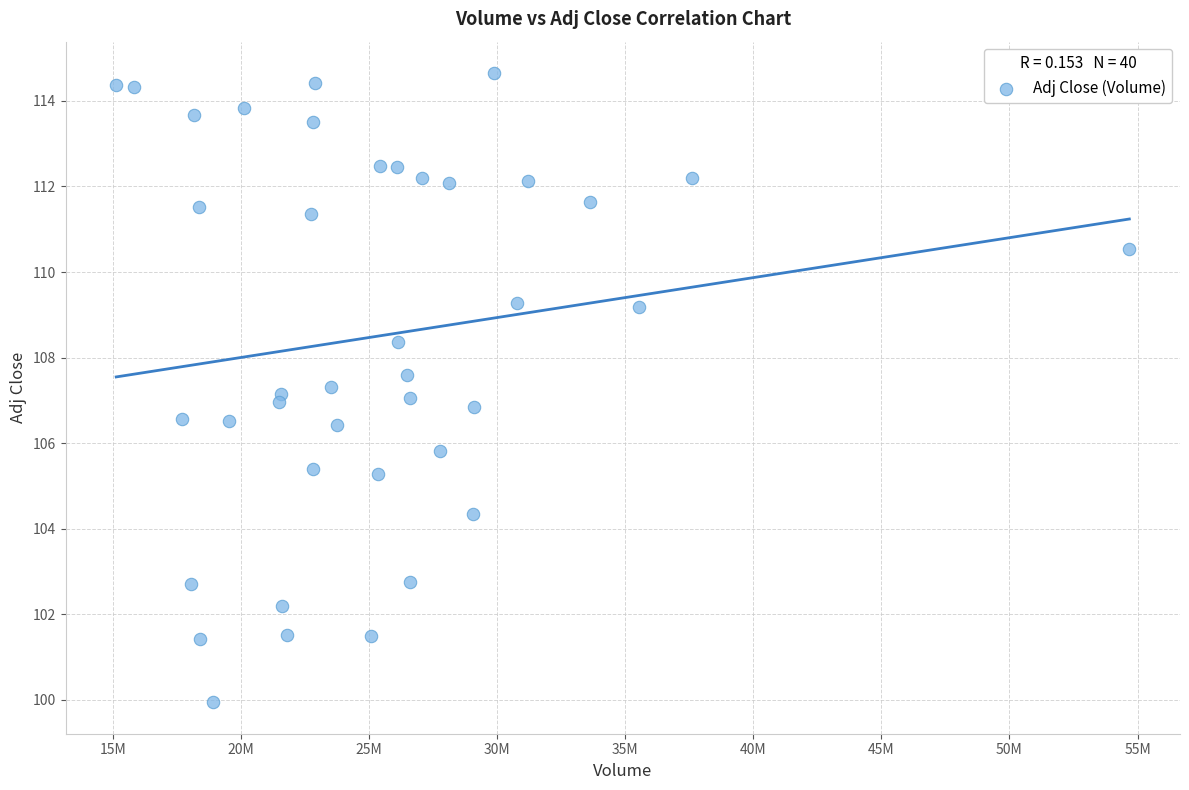

What is the range of X values (max minus min)?

39564900.0